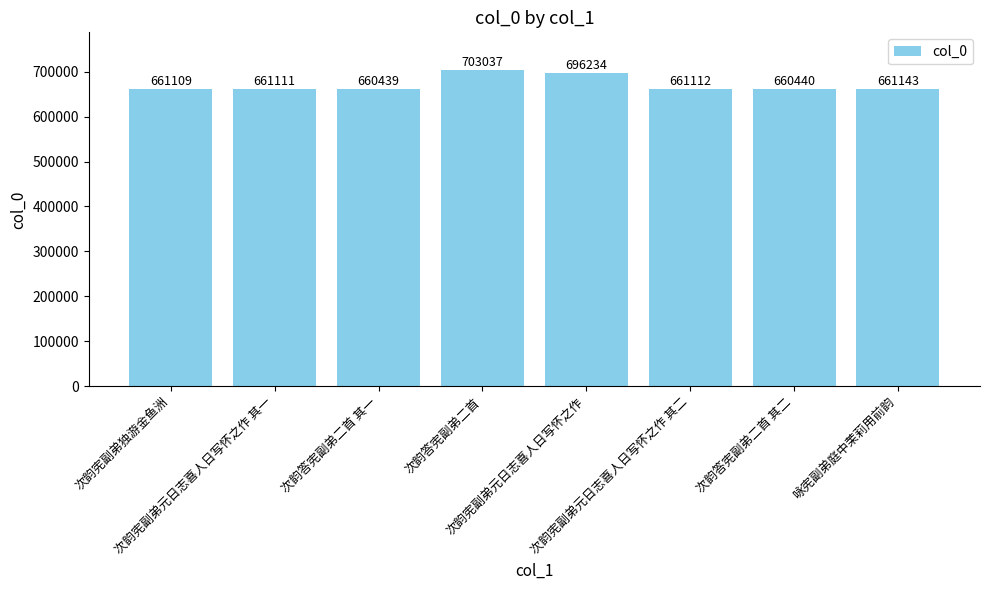

Is it true that the value at 次韵答宪副弟二首 其一 is 660439?

True